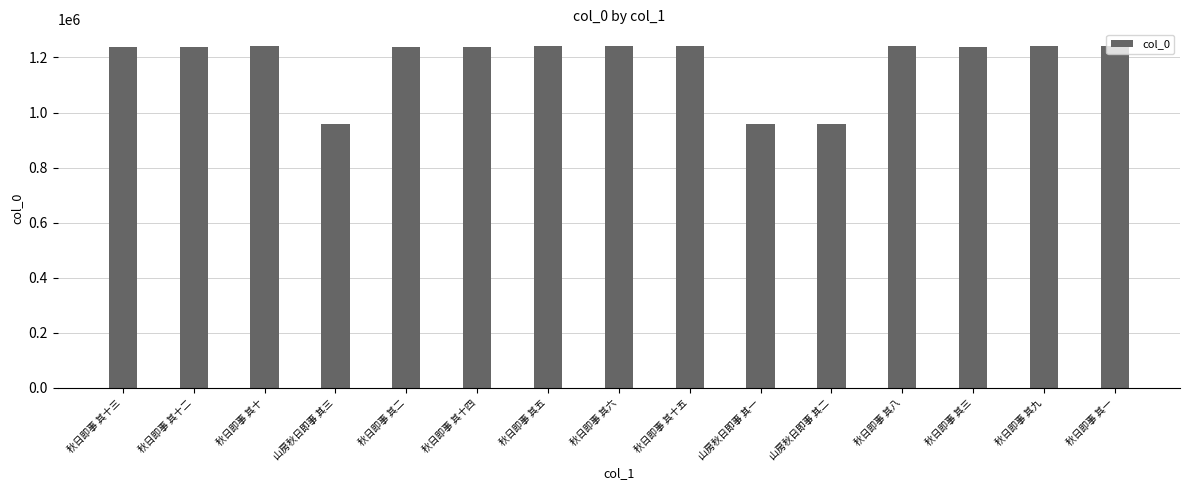

What is the greatest value displayed?

1240190